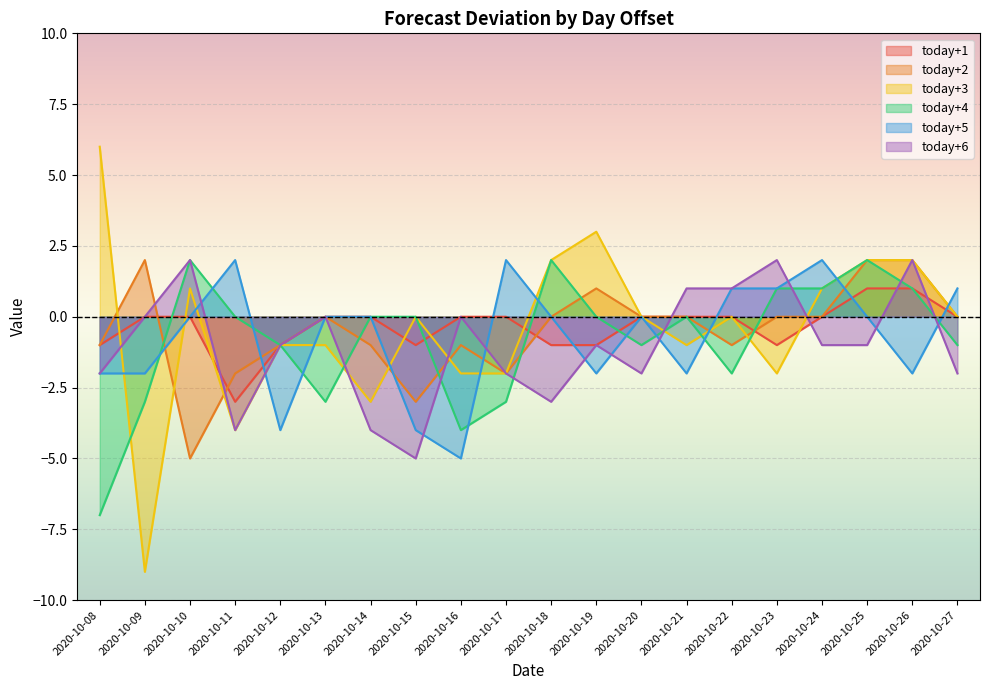

At which category does today+3 reach its first local valley?

2020-10-09